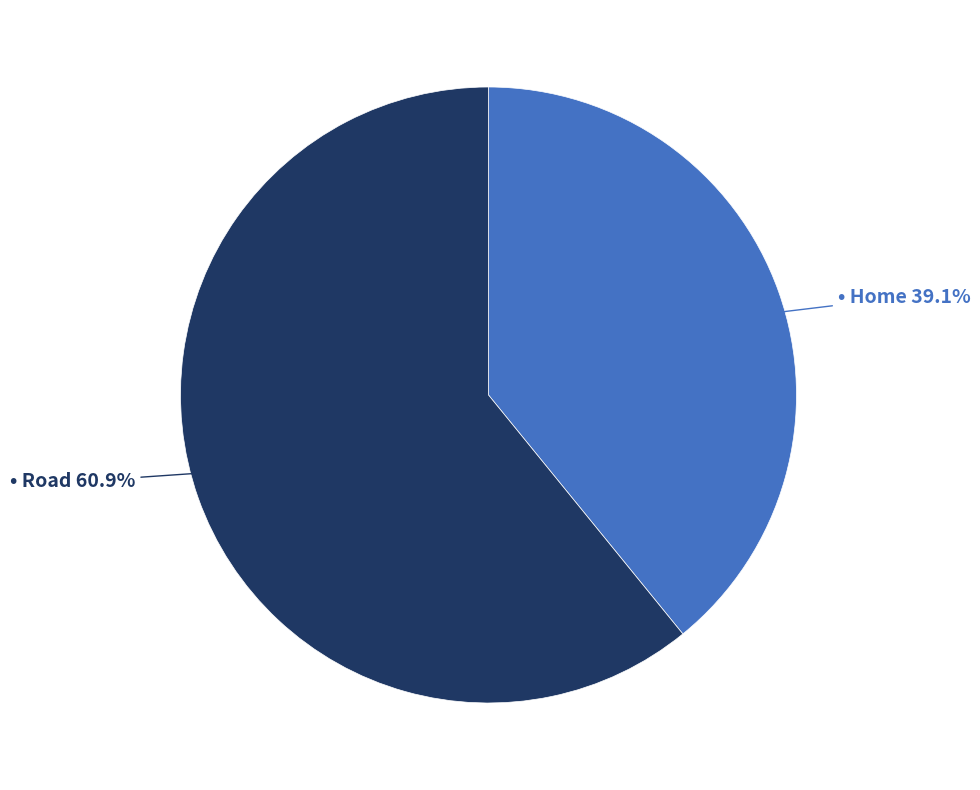

Does any single category account for the majority?

Yes